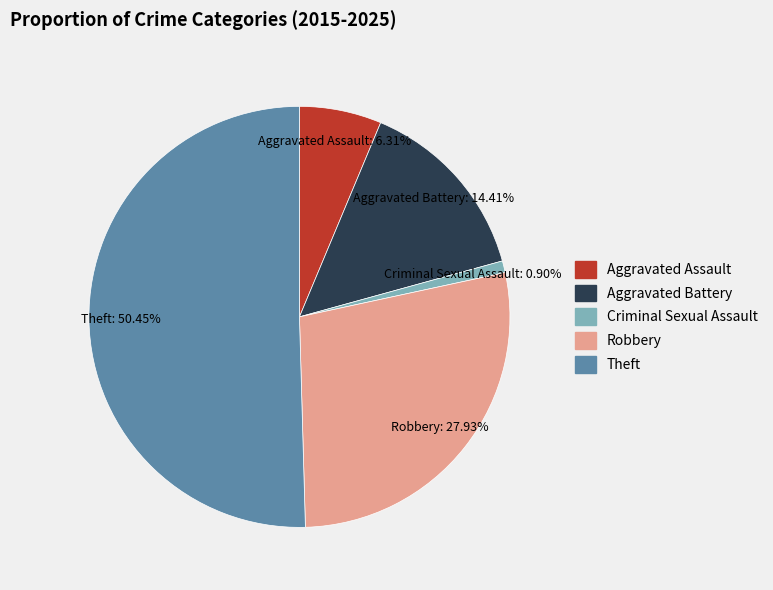

Which slice represents more than half of the pie?

Theft